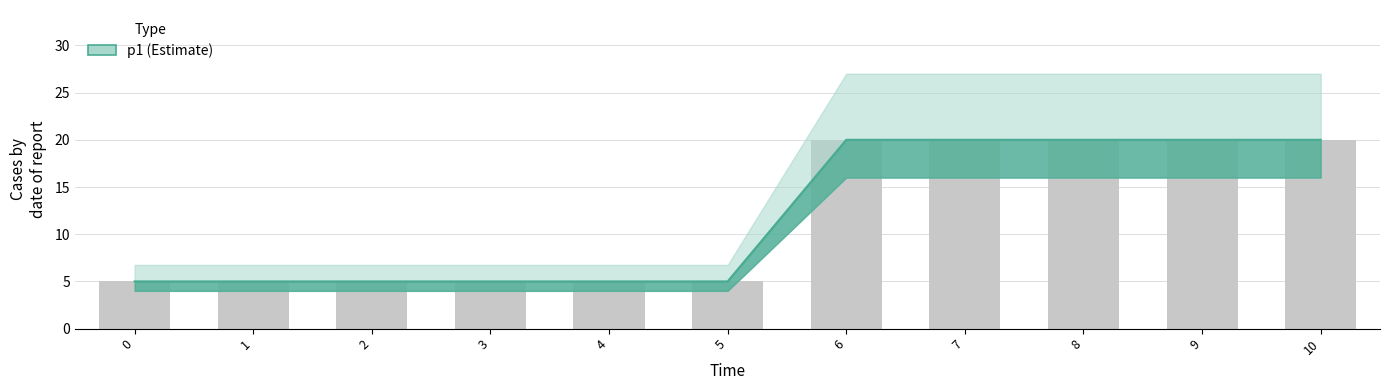

What is the sum of all values?

130